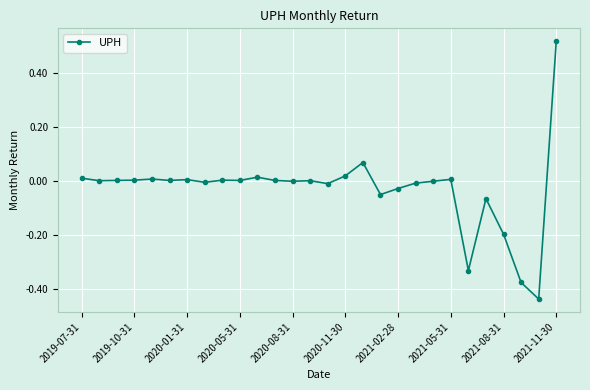

What is the difference between the maximum and minimum values?

1.0